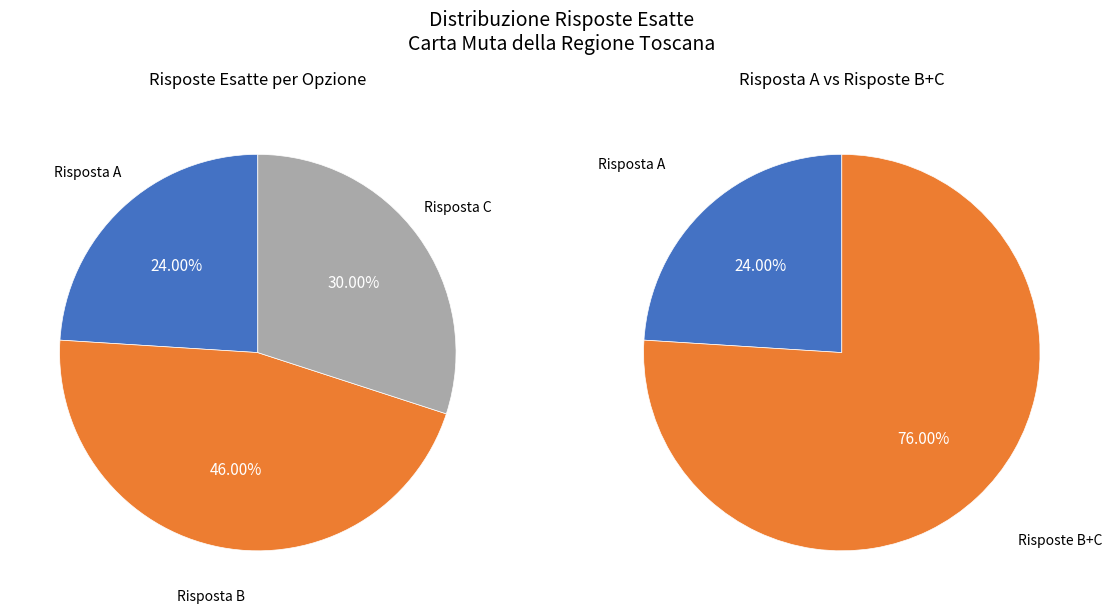

What is the largest slice in the pie chart?

B